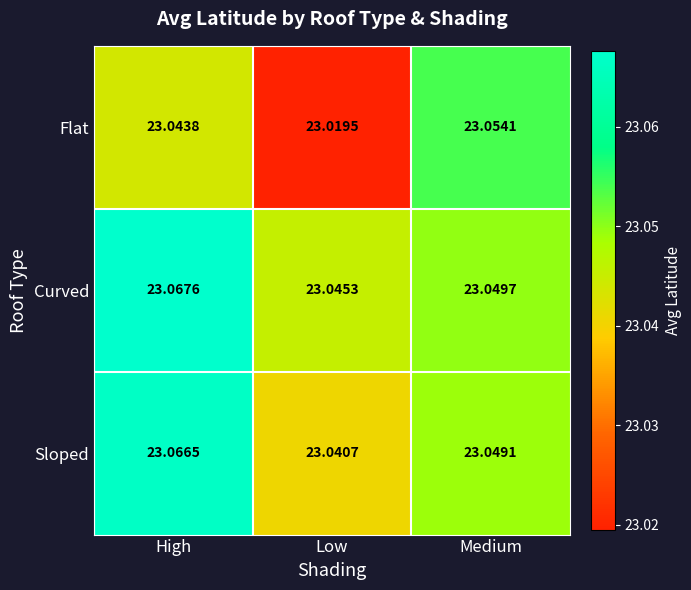

At which label does Curved reach its peak?

High